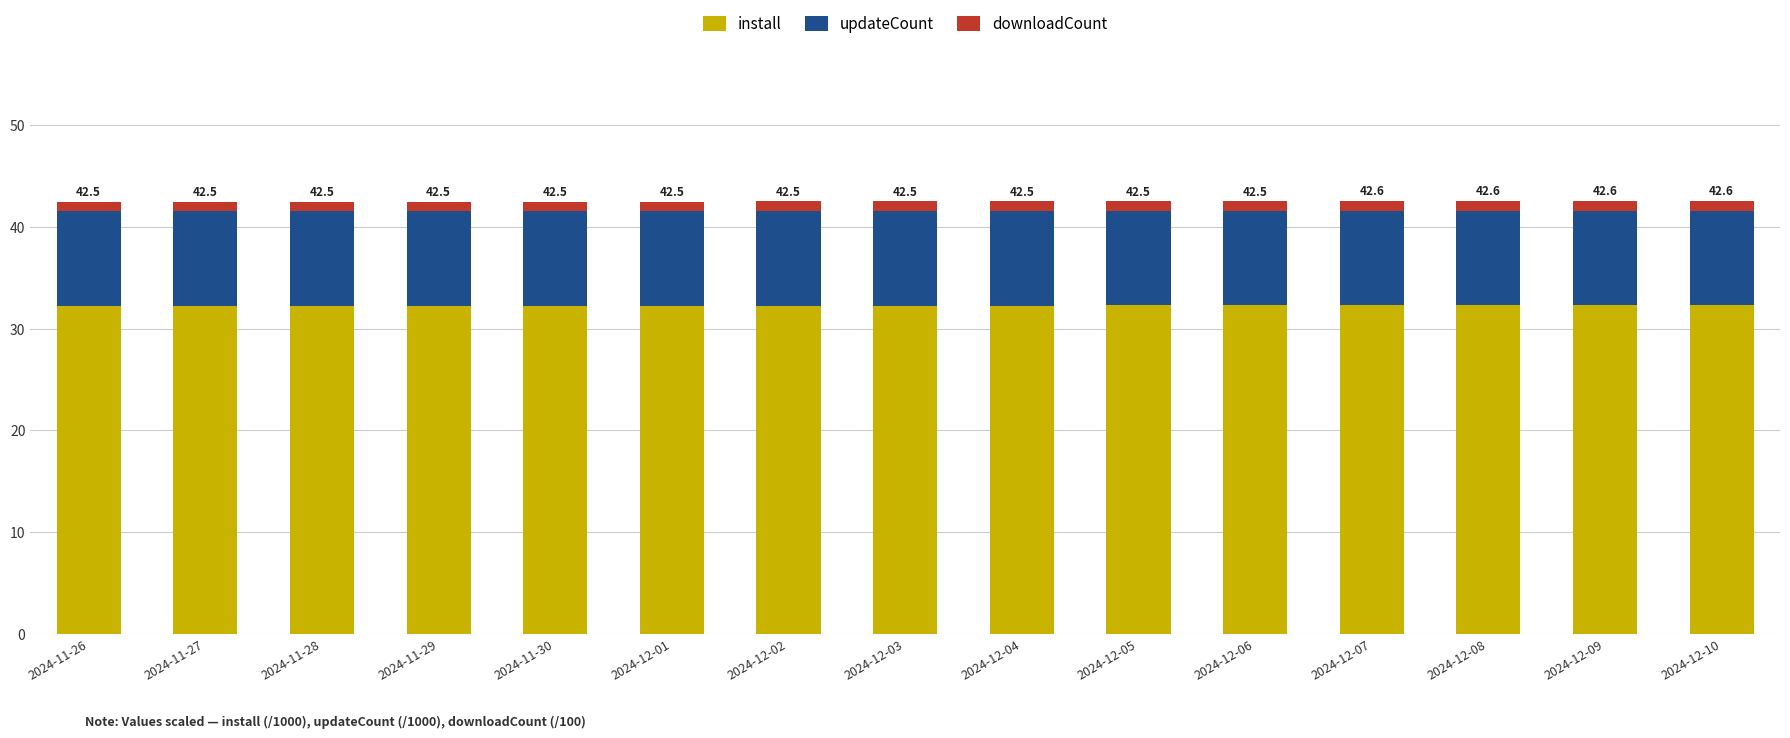

True or false: install has a value of 47.8 at 2024-11-27.

False